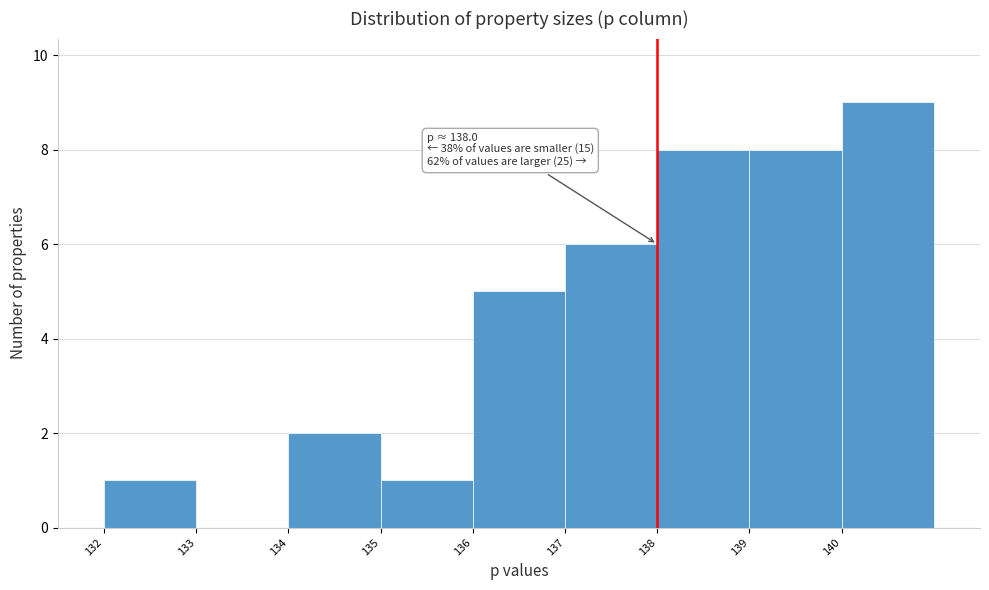

Over which range of the x-axis is the bar tallest?

140 to 141